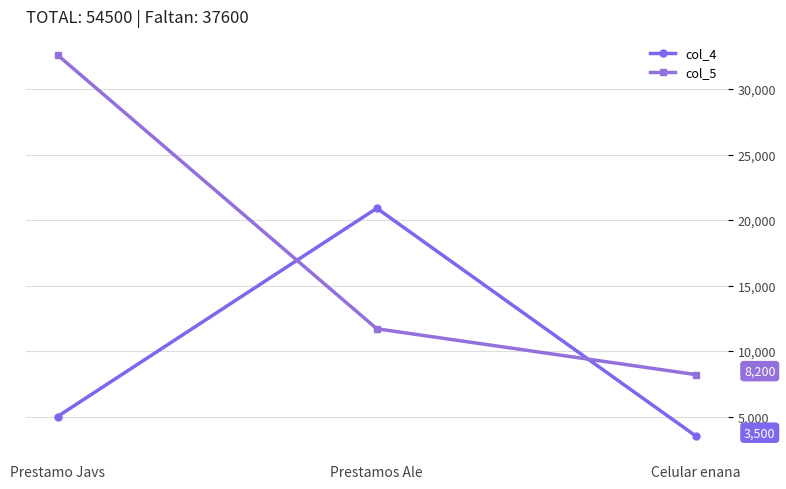

The col_4 series shows 3500 at Celular enana. True or false?

True